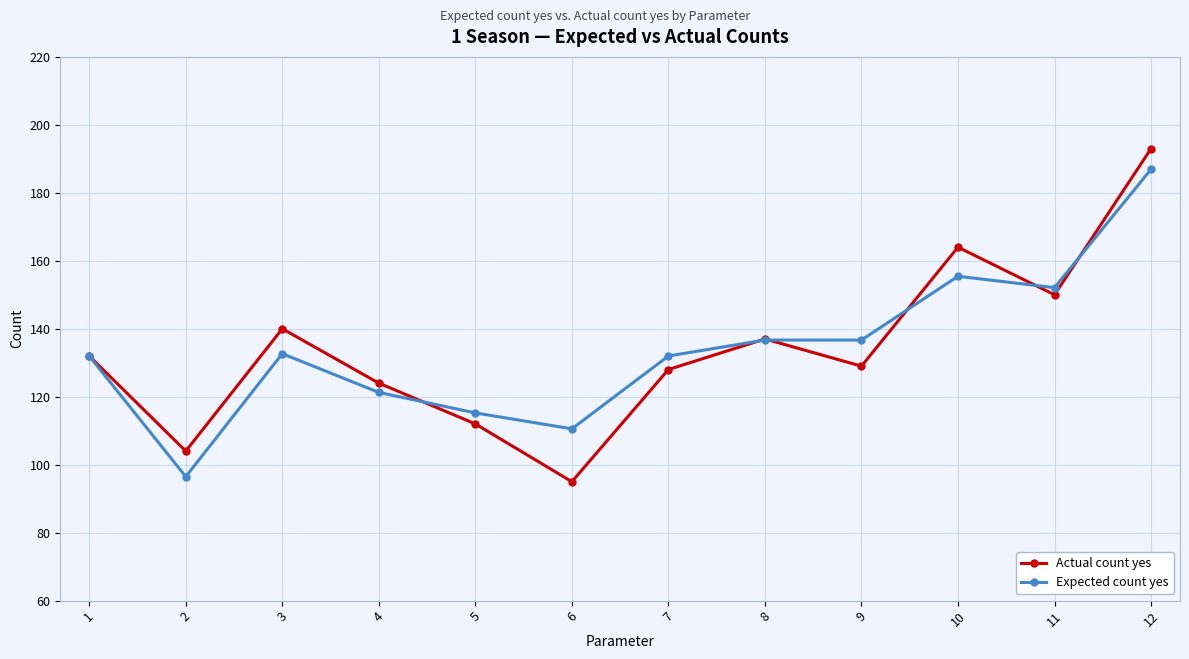

True or false: Actual count yes has more than 2 points higher than both neighbors.

True